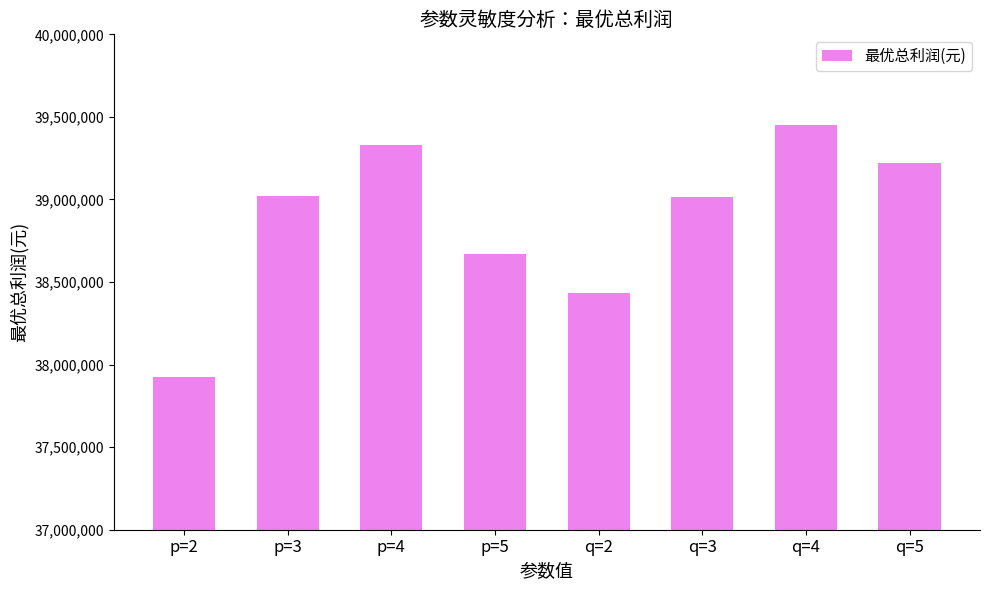

What is the difference between the values at p=3 and p=2?

1097581.7